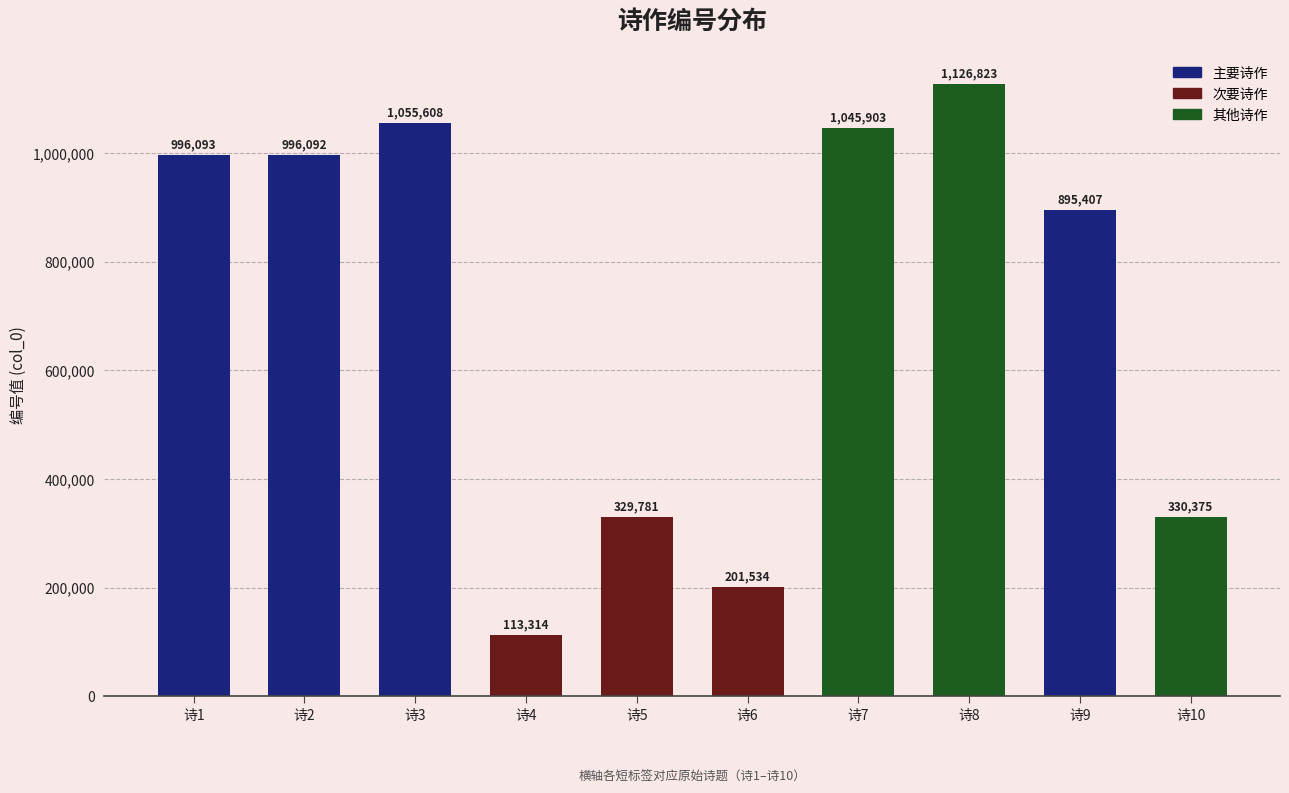

What is the maximum value shown in the chart?

1126823